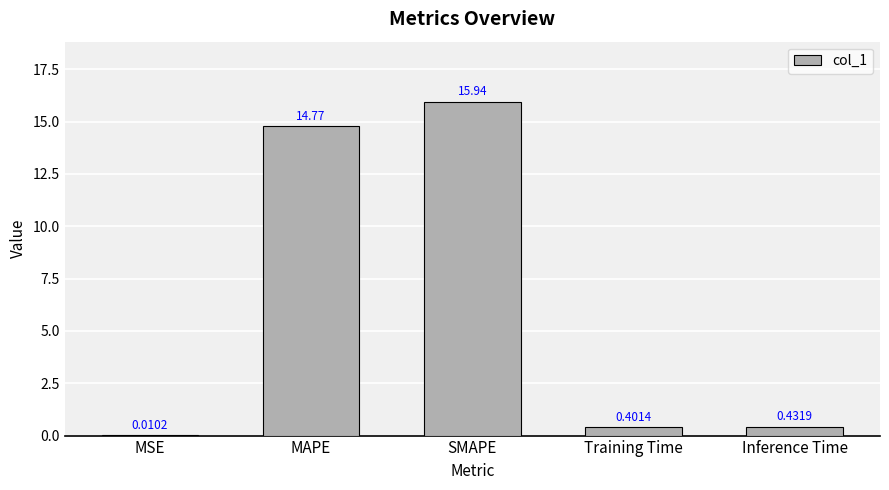

At which category does the chart reach its peak across all series?

SMAPE